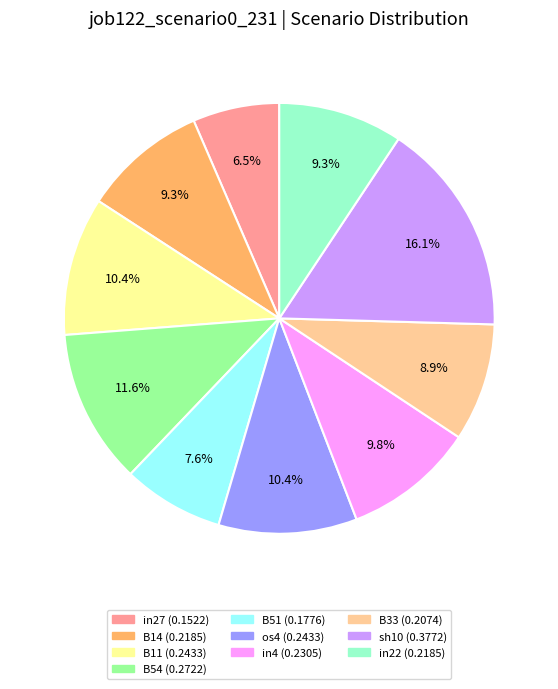

Is there a majority slice in this chart?

No